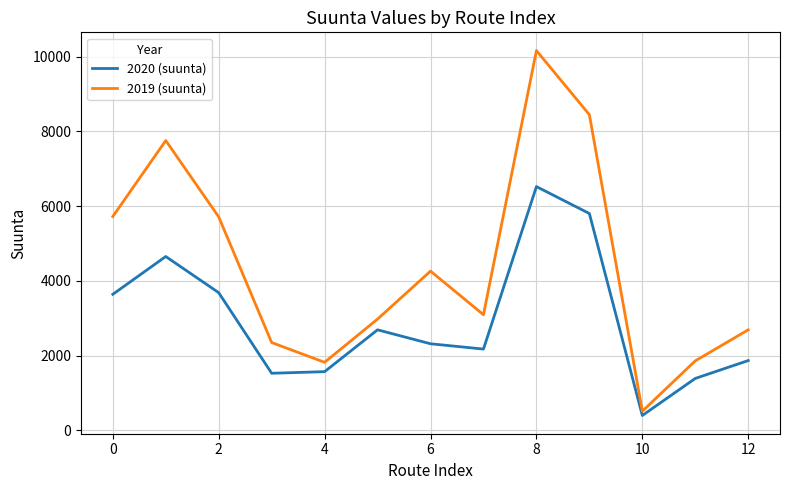

True or false: 2020 (suunta) and 2019 (suunta) cross at least once.

False